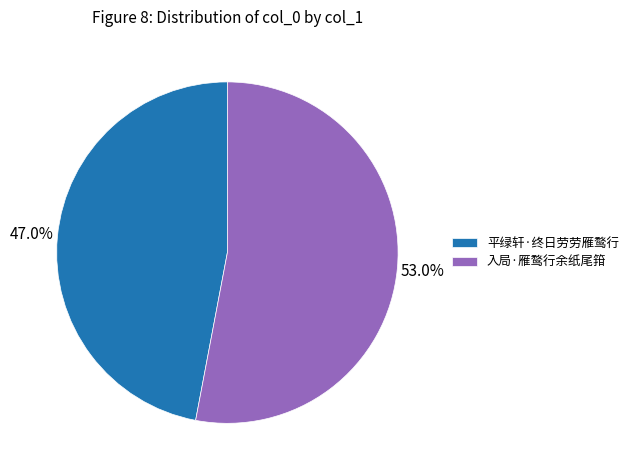

Does 入局·雁鹜行余纸尾箝 account for over 50% of the chart?

Yes